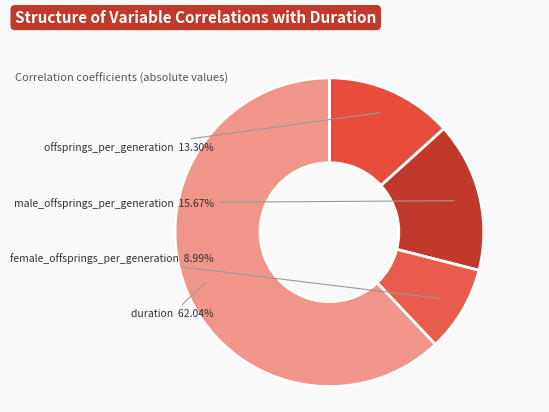

Rank the categories by value from lowest to highest.

female_offsprings_per_generation, offsprings_per_generation, male_offsprings_per_generation, duration